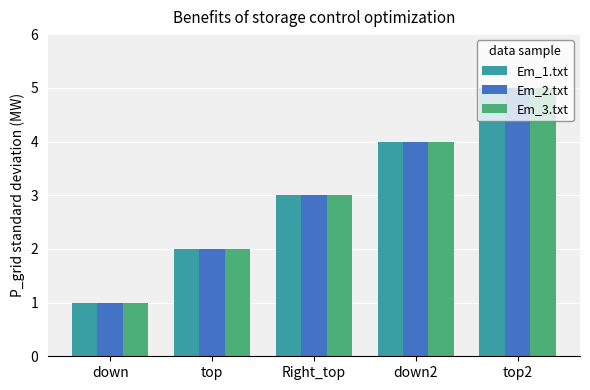

What is the sum of all Em_3.txt values?

15